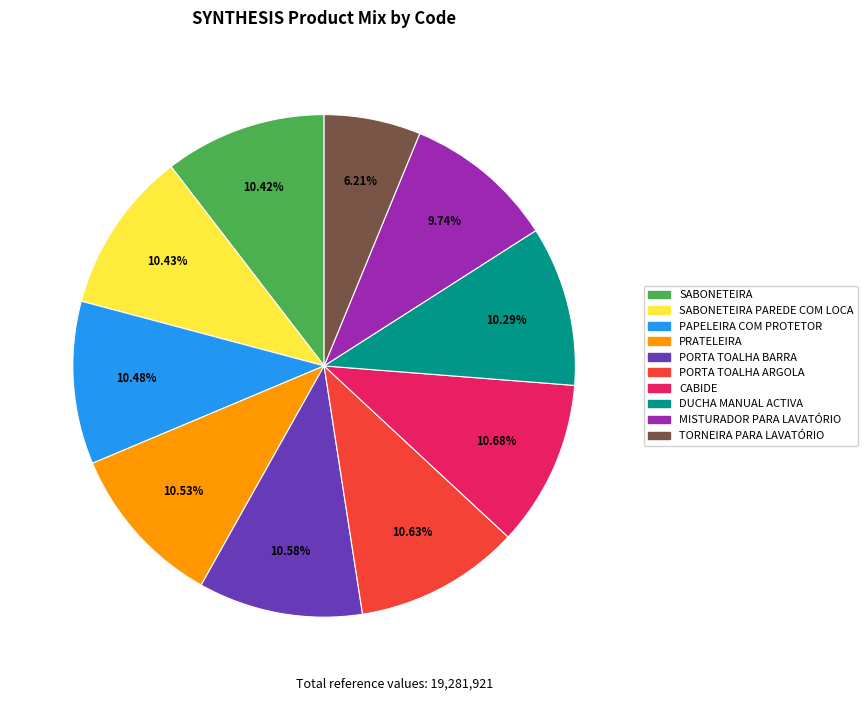

Do PRATELEIRA and SABONETEIRA together represent more than half of the pie?

No